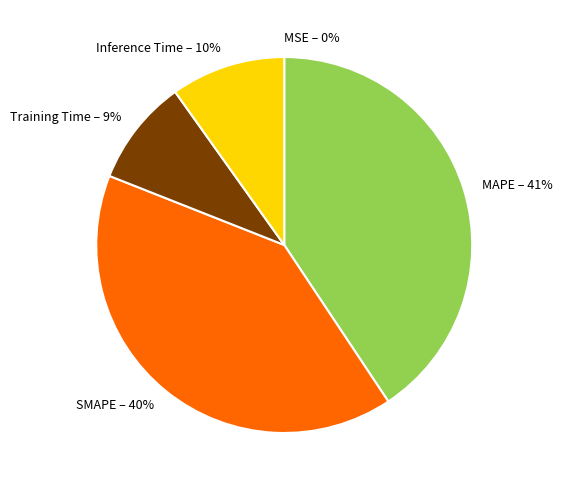

To the nearest percent, what portion does Inference Time represent?

10%